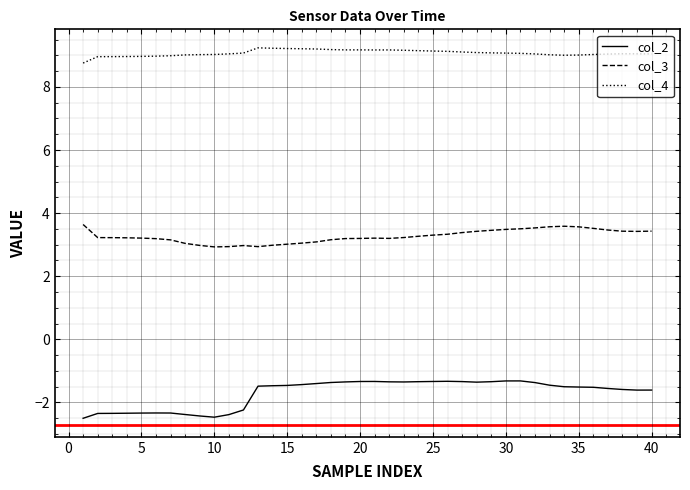

True or false: col_2 and col_4 cross at least once.

False